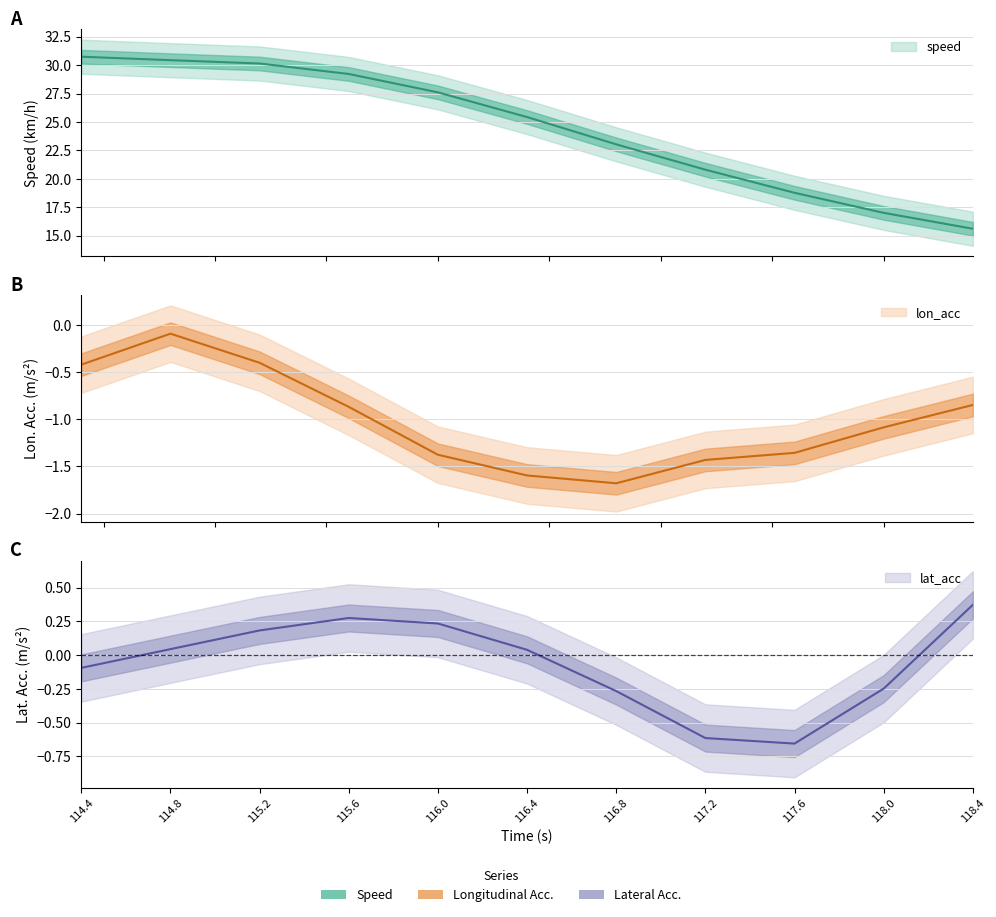

How many values in the speed series exceed 25?

6